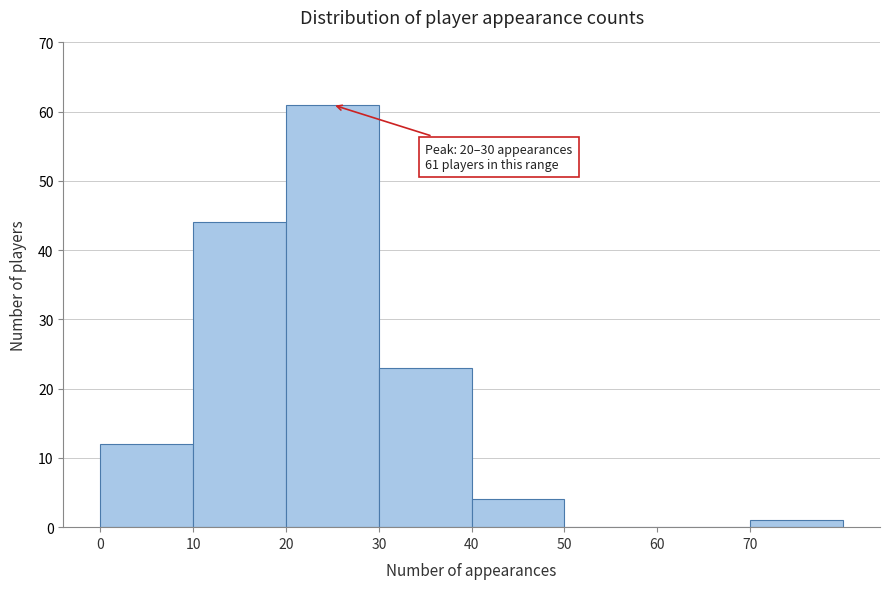

Over which range of the x-axis is the bar tallest?

20 to 30